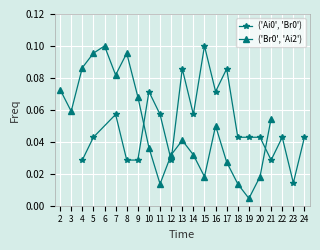

Count the ('Ai0', 'Br0') values in the range 0 to 1.

20